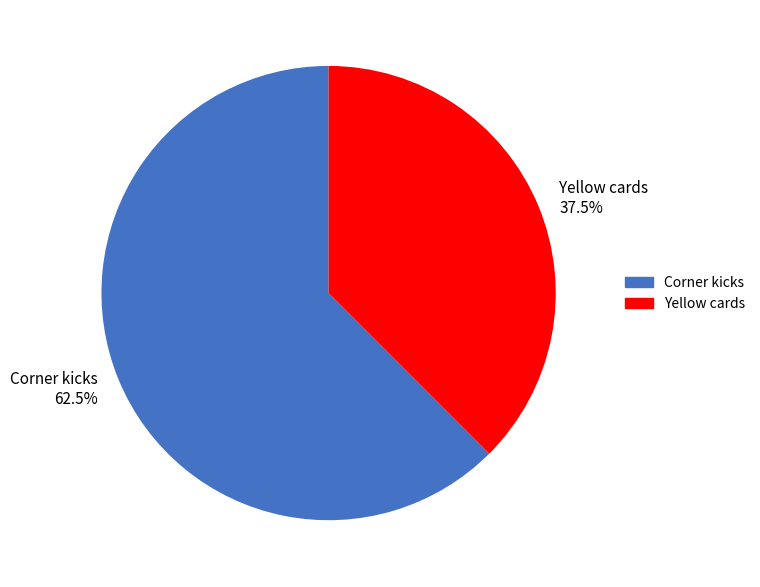

Which slice represents more than half of the pie?

Corner kicks